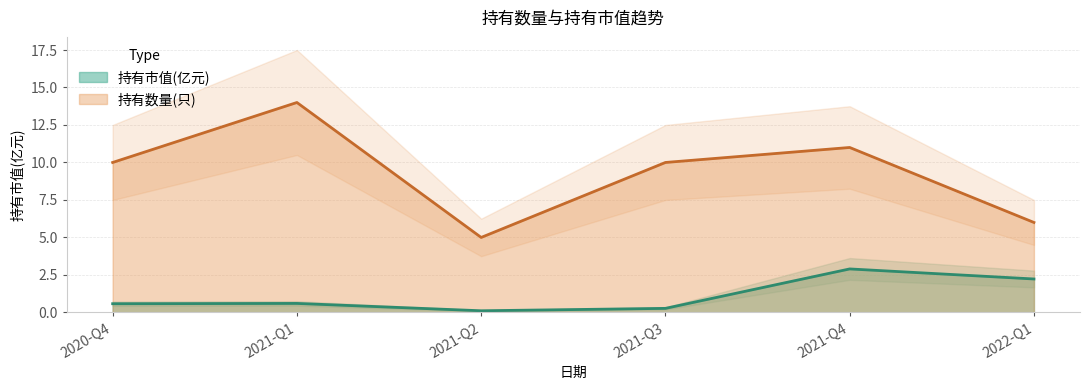

Where is 持有数量(只) nearest to the value 9?

2020-Q4